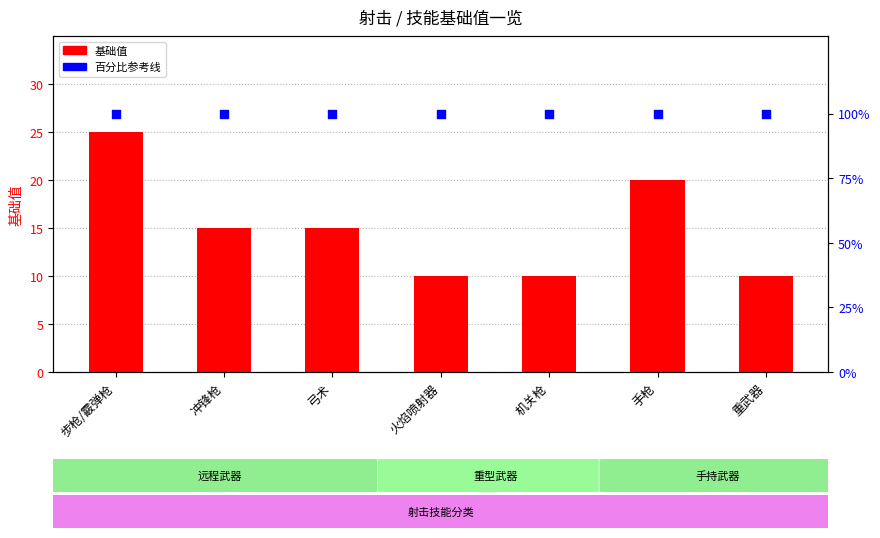

What is the total value across all series at 手枪?

120